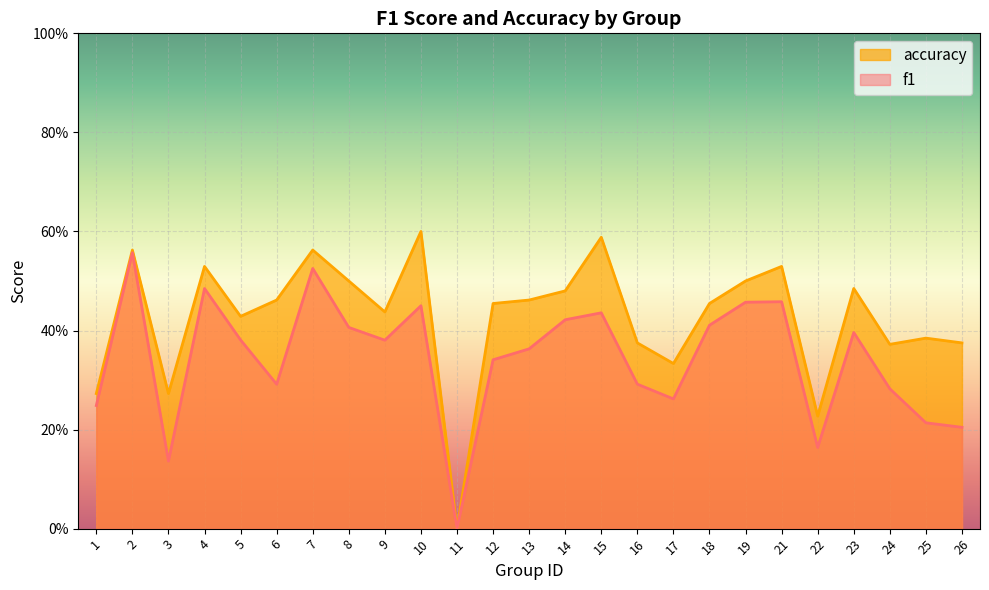

True or false: accuracy and f1 intersect in this chart.

False